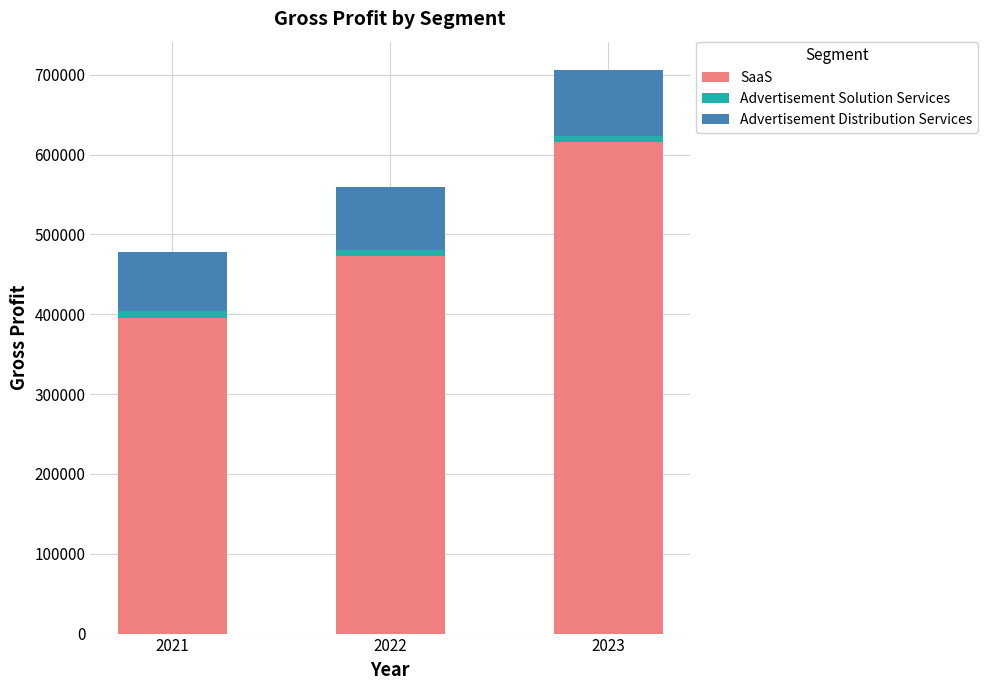

How many SaaS values are between 395092 and 616155?

3